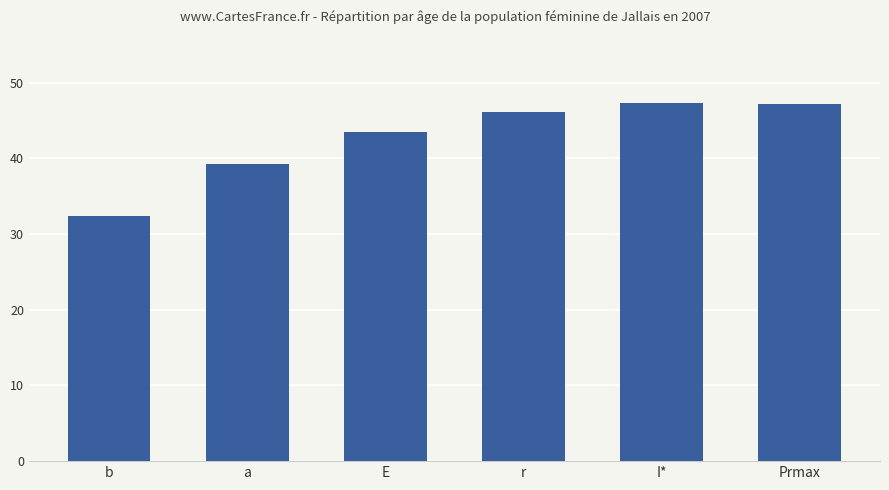

What is the approximate value at E?

43.5